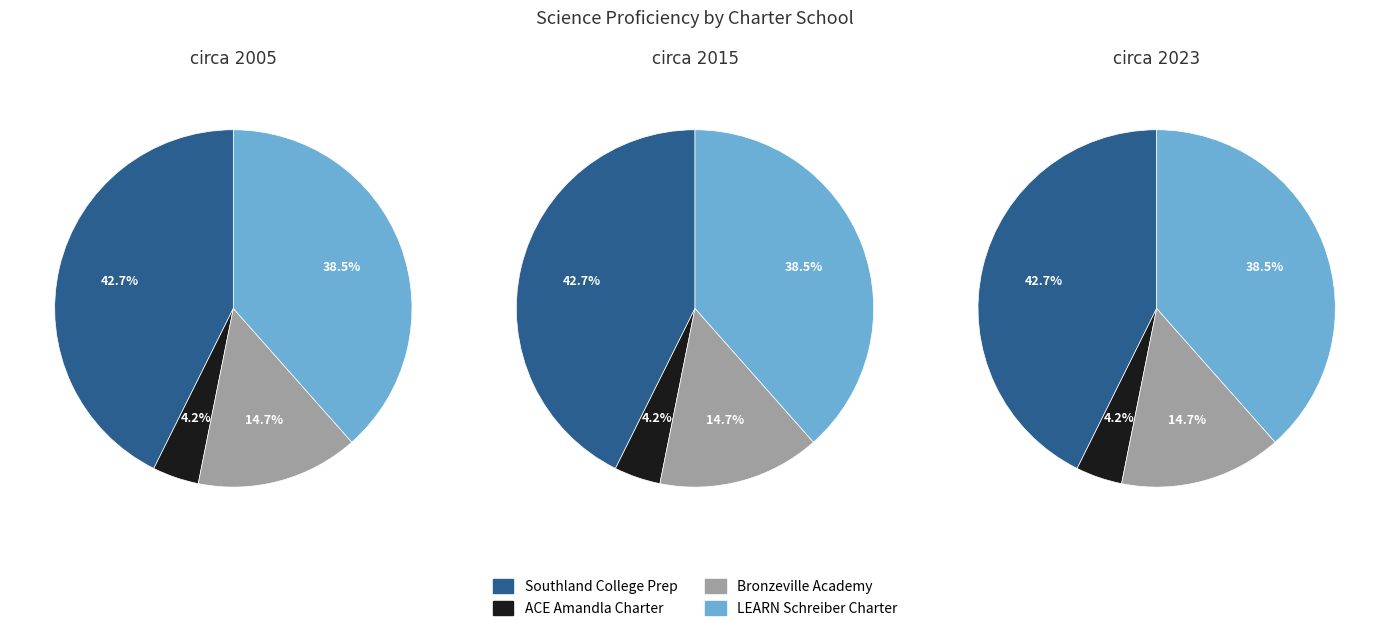

To the nearest percent, what is the average slice percentage?

25%